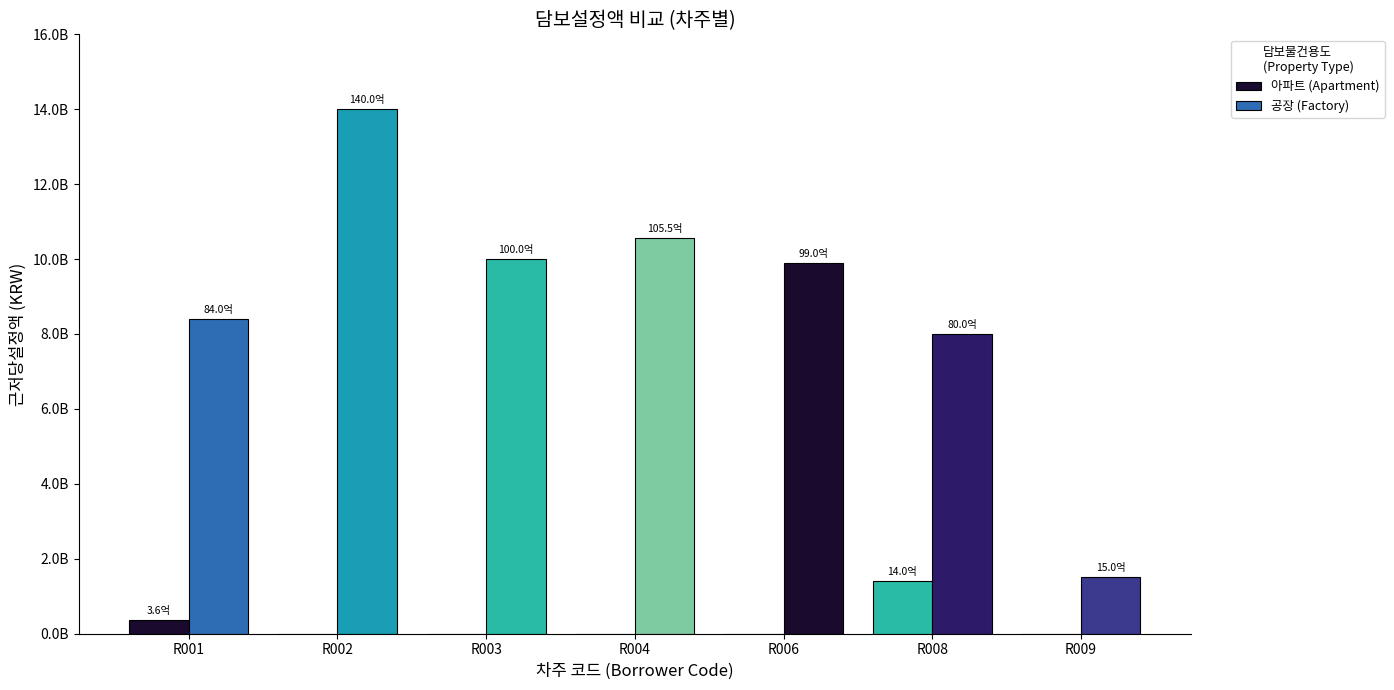

At which label is 아파트 (Apartment) closest to 700000000?

R001